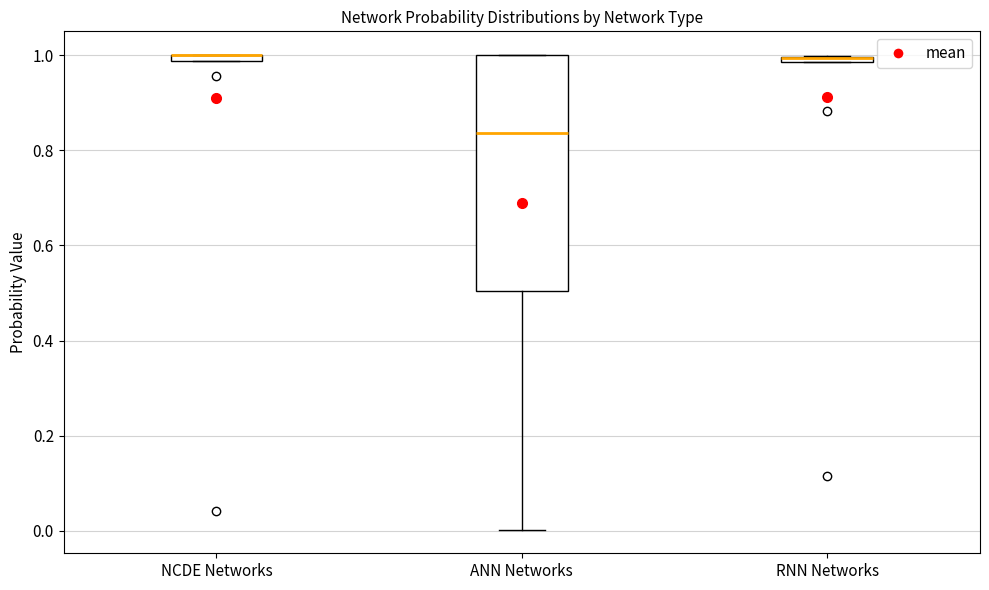

Which box is the tallest, from its lower edge to its upper edge?

ANN Networks